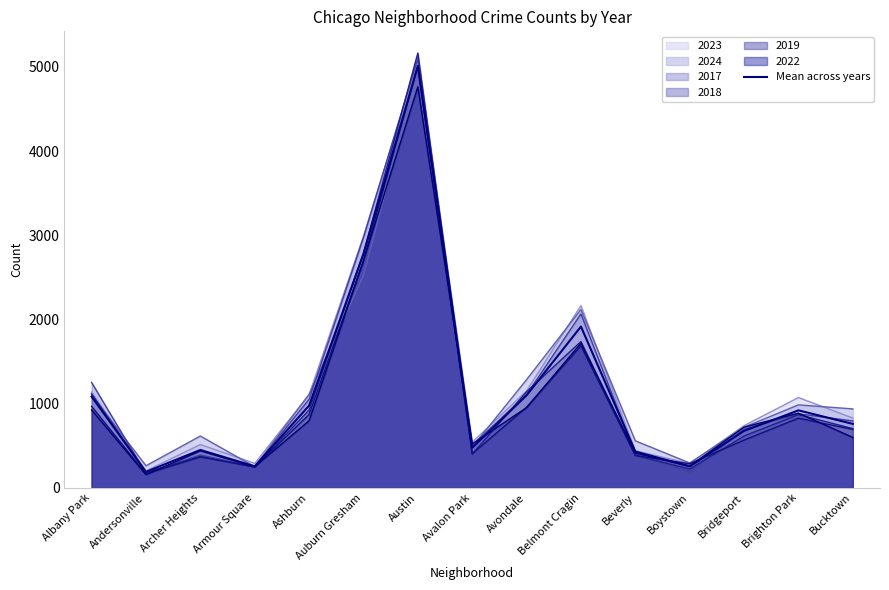

At which label is the value closest to 2601?

Auburn Gresham